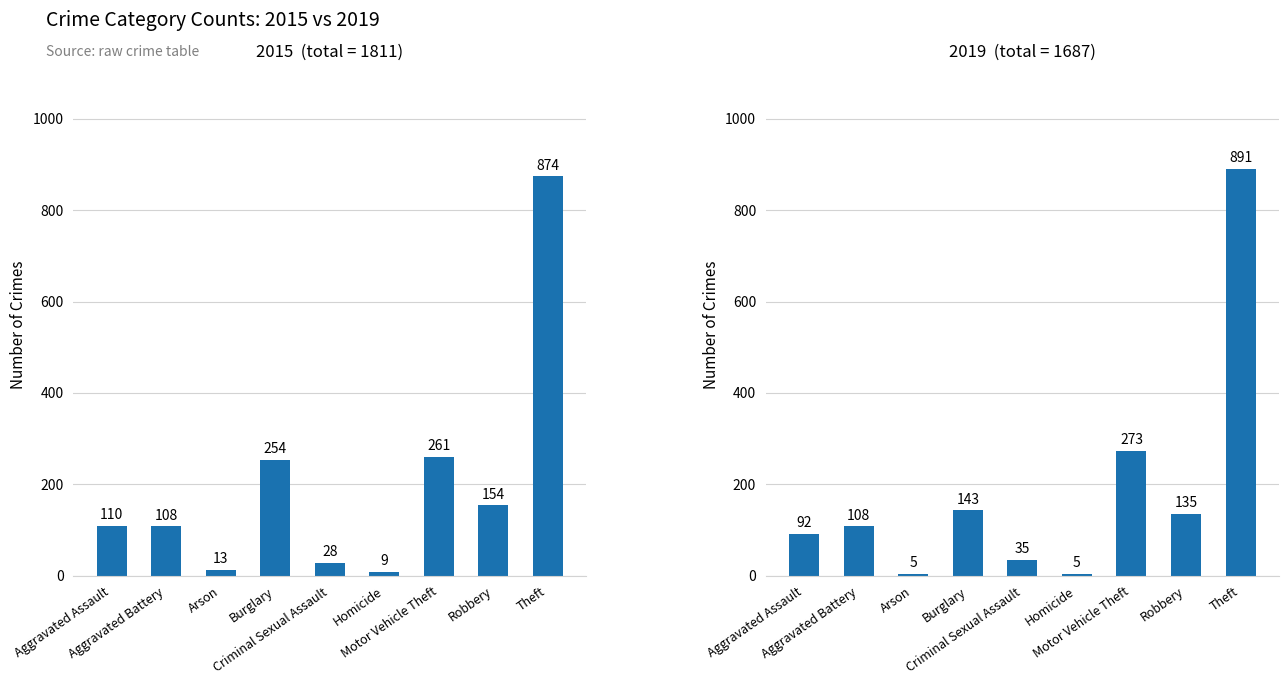

What is the label of the 8th bar from the right?

Aggravated Battery